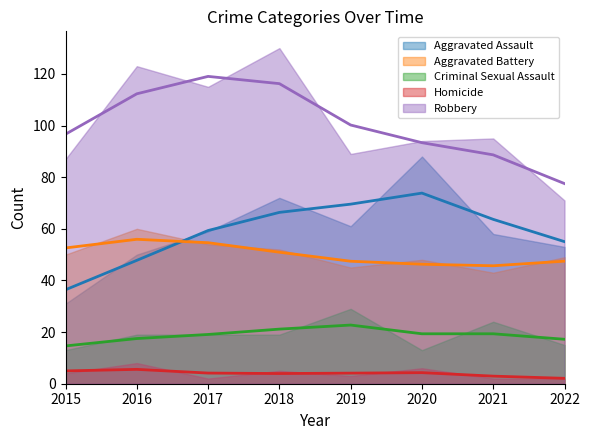

Is it true that Aggravated Battery equals 79 at 2016?

False